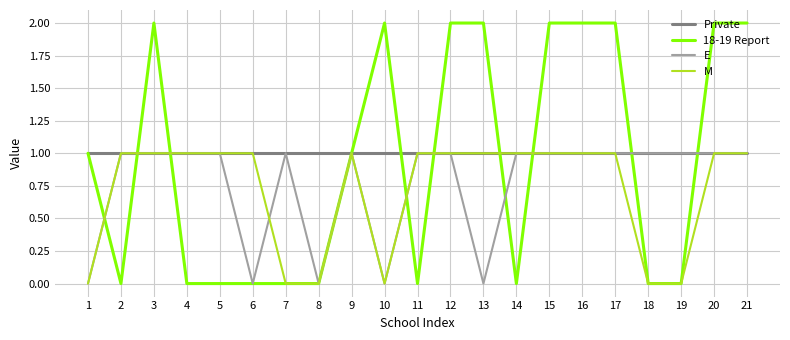

Rank the series by their average value, from lowest to highest.

M, E, 18-19 Report, Private